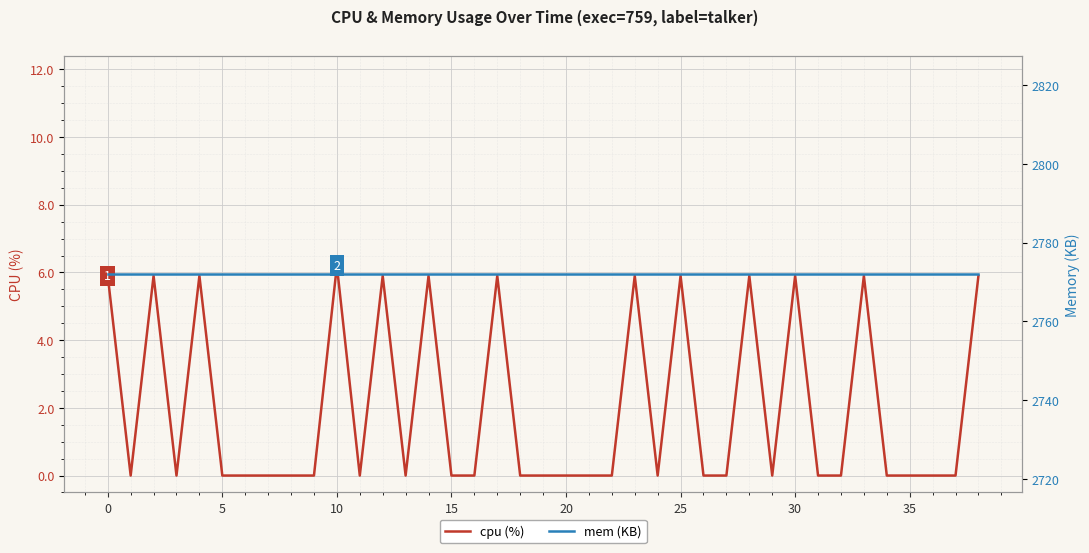

Which series has the largest range (max minus min)?

cpu (%)